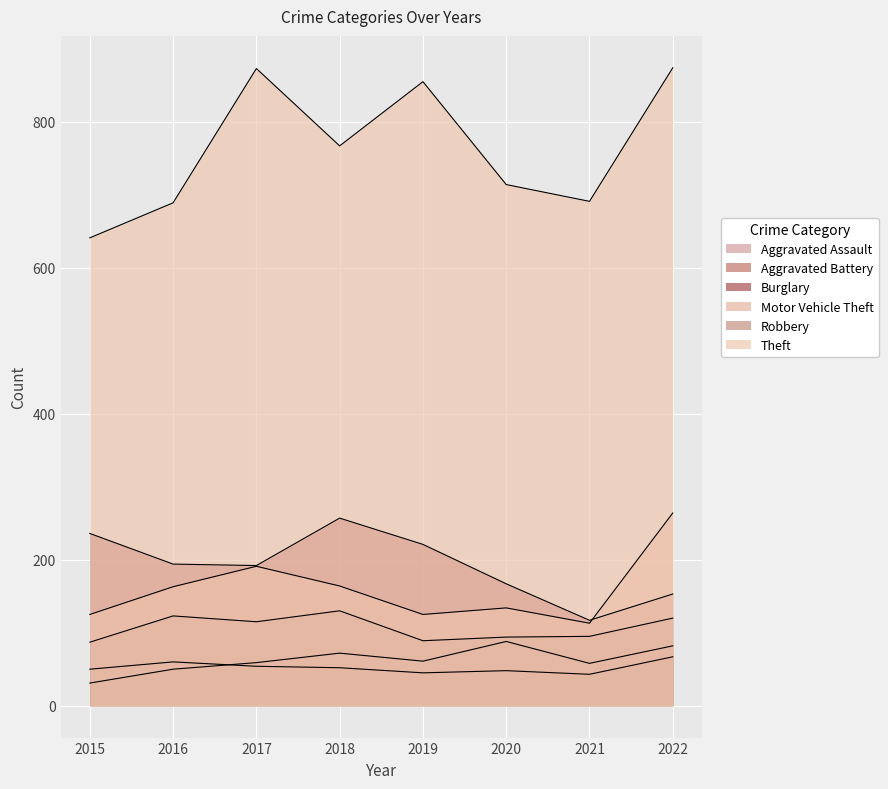

At which label does Aggravated Battery reach its minimum?

2021